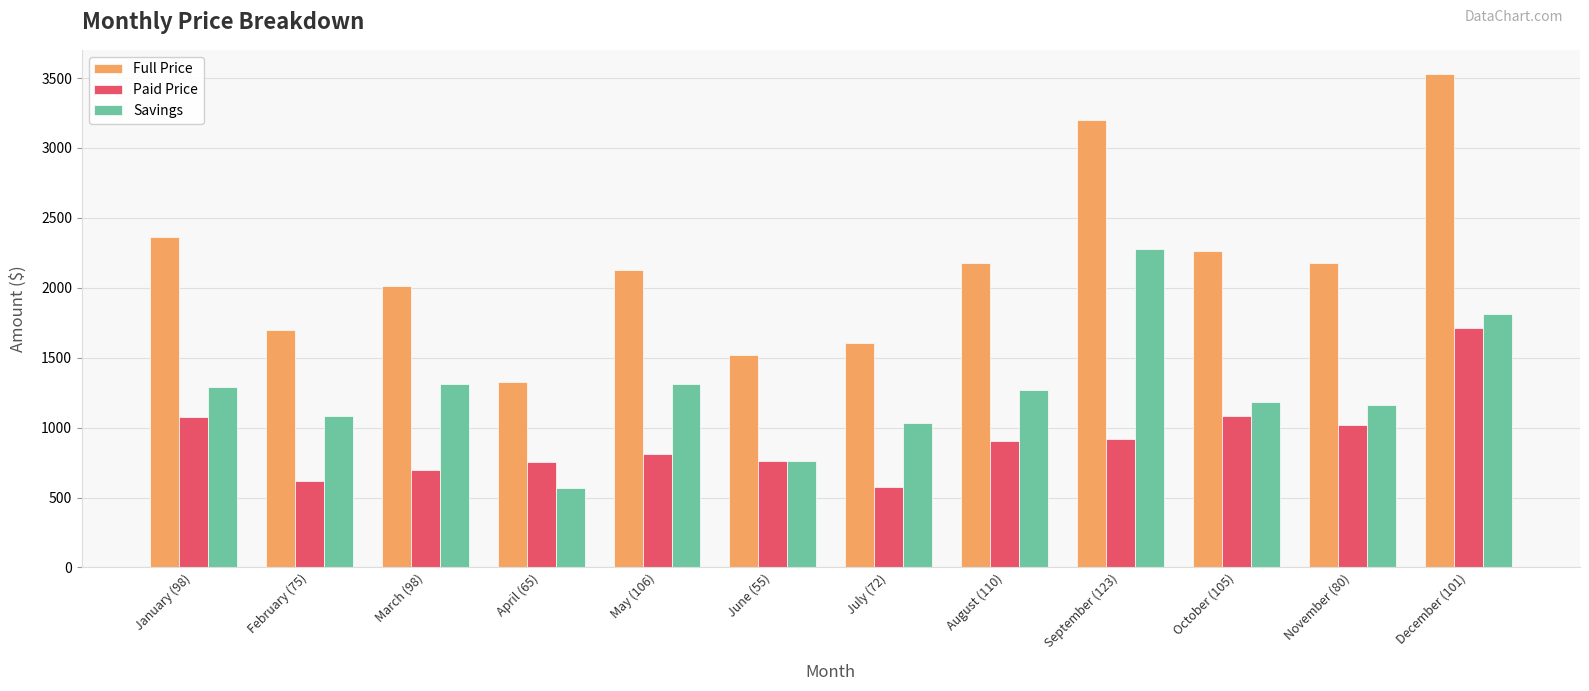

Rank the series by their average value, from lowest to highest.

Paid Price, Savings, Full Price